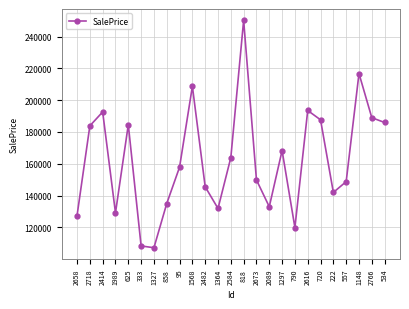

What is the minimum value shown in the chart?

107217.3